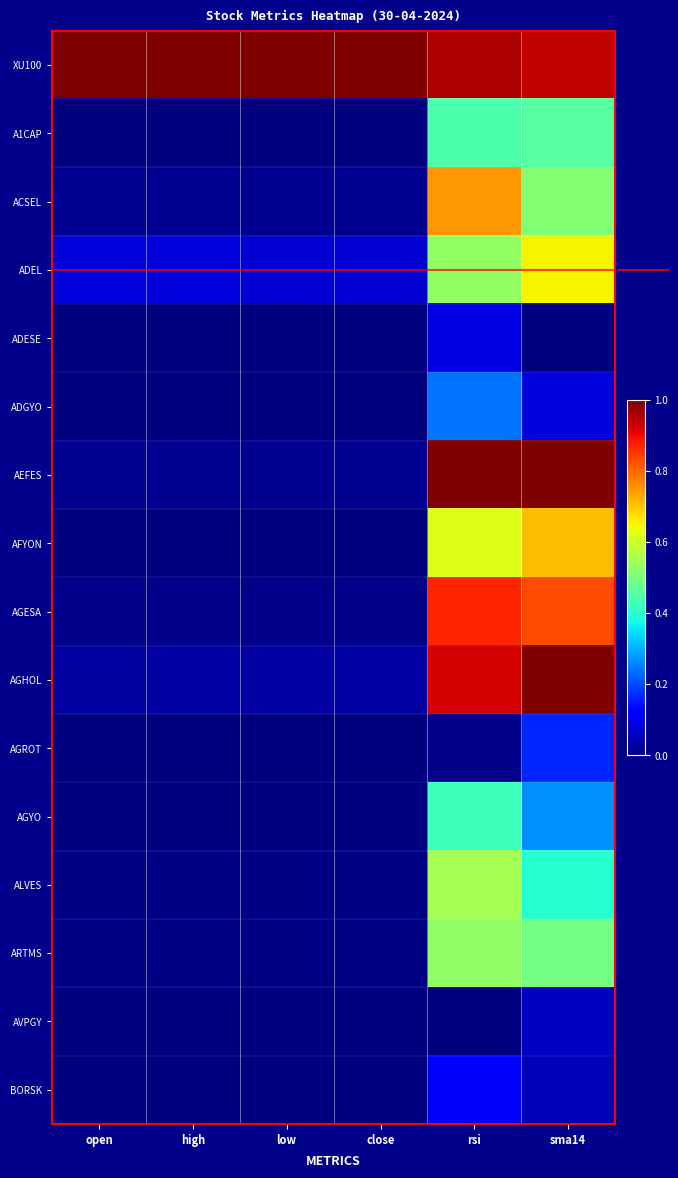

At low, list the series in order from smallest to largest.

ADESE, AGYO, AFYON, ADGYO, A1CAP, AGROT, BORSK, AVPGY, ARTMS, ALVES, AGESA, ACSEL, AEFES, AGHOL, ADEL, XU100